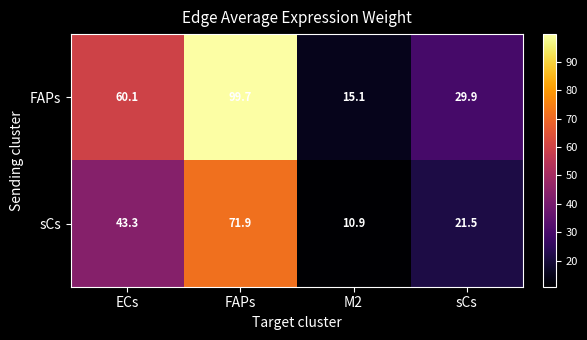

Reading left to right, transcribe all the data shown in this chart.

FAPs: 60.1	99.7	15.1	29.9
sCs: 43.3	71.9	10.9	21.5